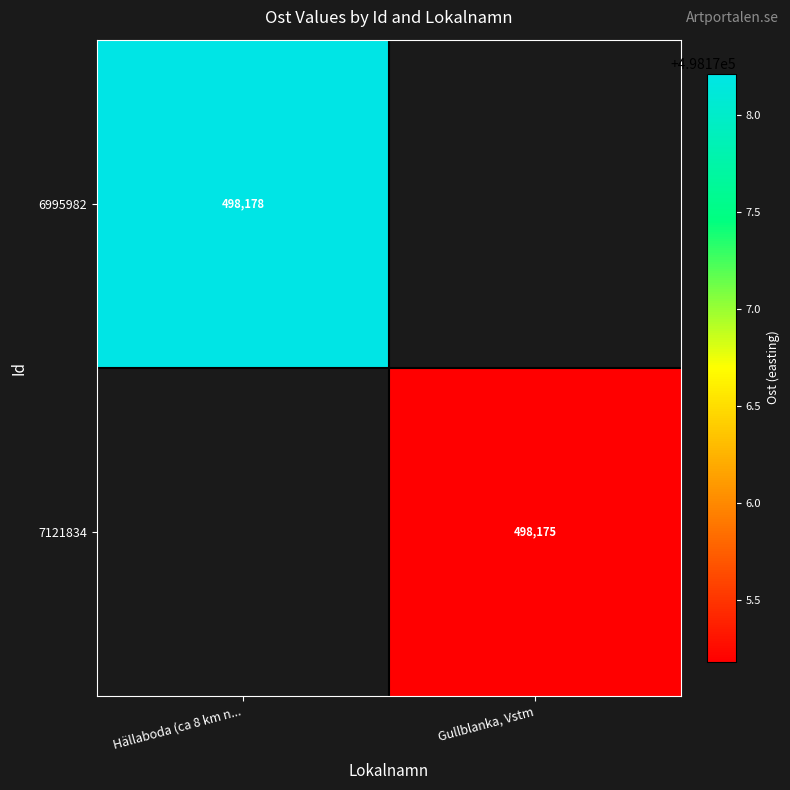

What value does the 7121834 series have at Gullblanka, Vstm?

498175.2